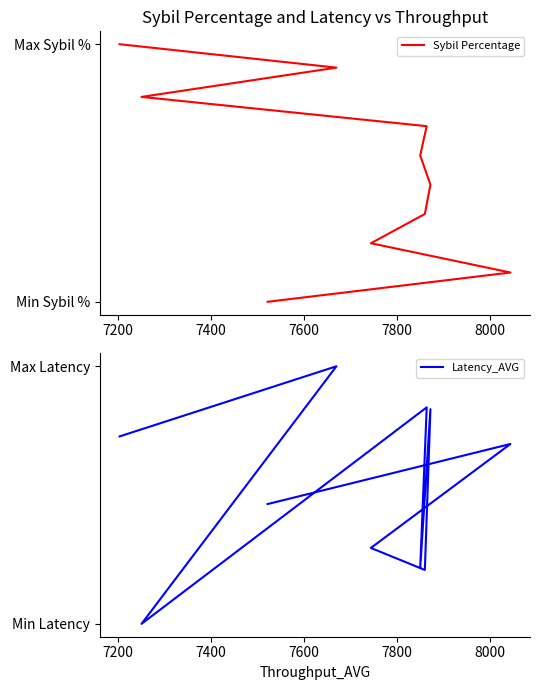

What is the sum of all Sybil Percentage values?

2.7